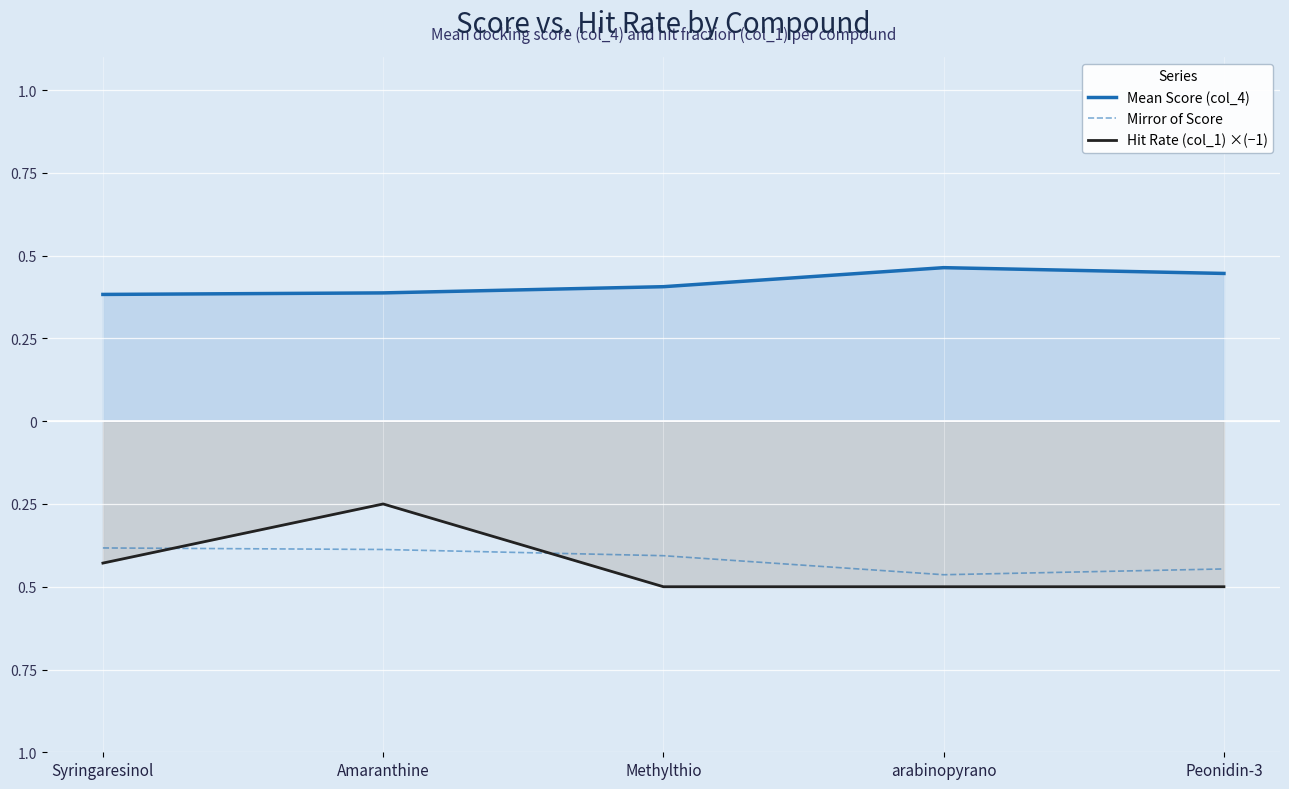

How many lines are shown in the chart?

3